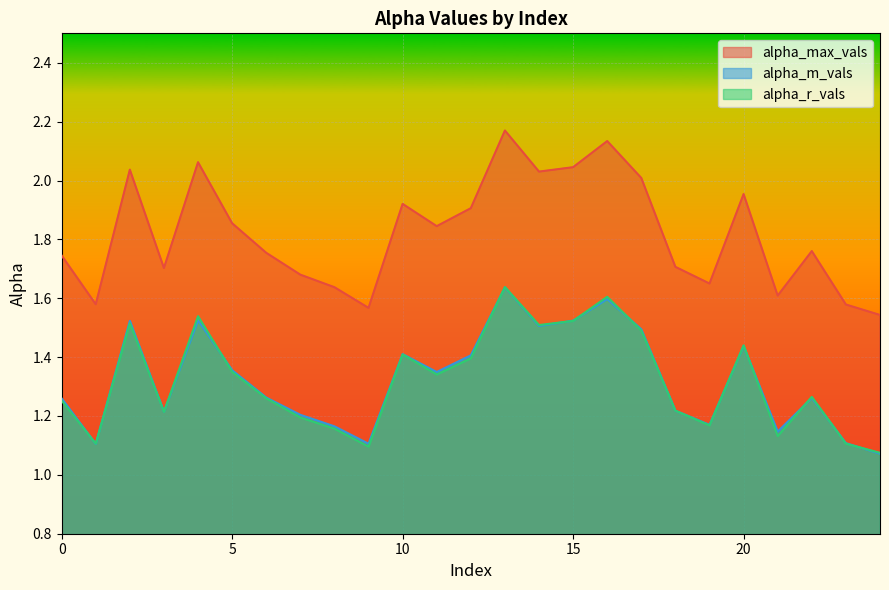

List the series in order of their peak value, highest first.

alpha_max_vals, alpha_r_vals, alpha_m_vals